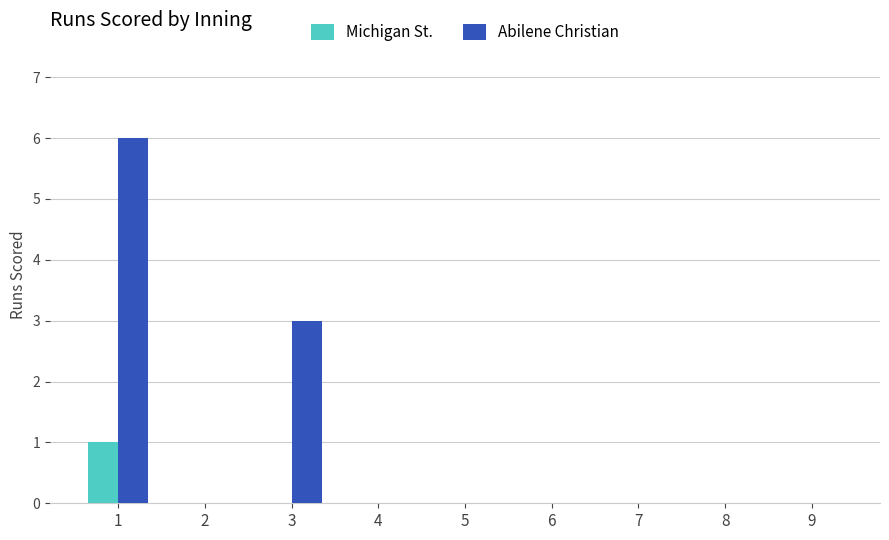

Is the value of Abilene Christian at 1 greater than the value of Michigan St. at 1?

Yes